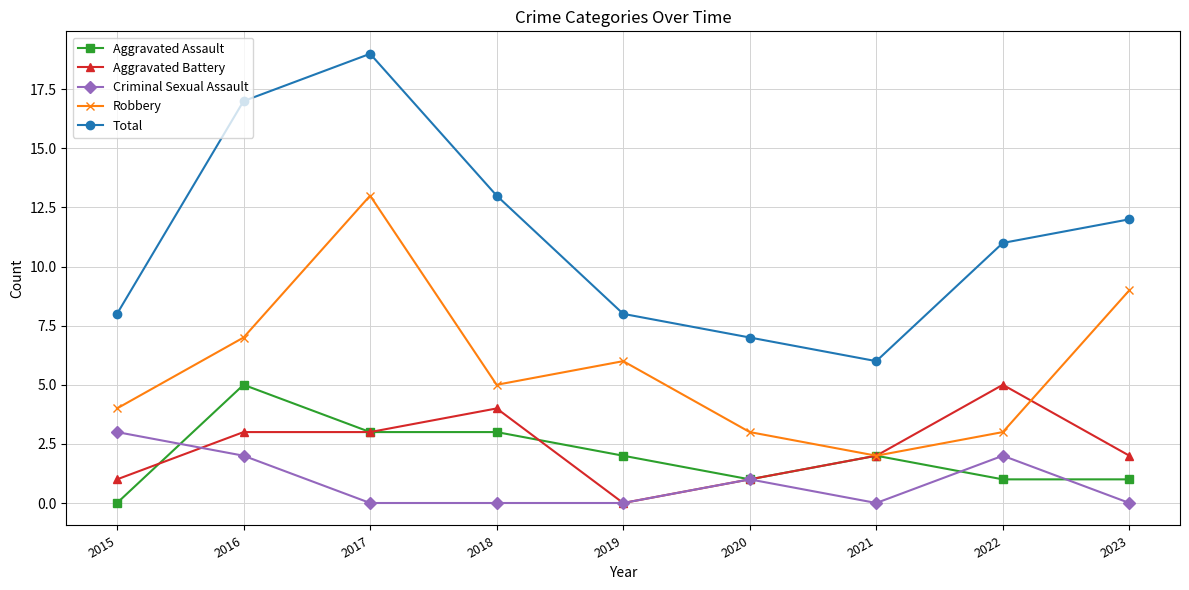

What is the minimum value for Robbery?

2